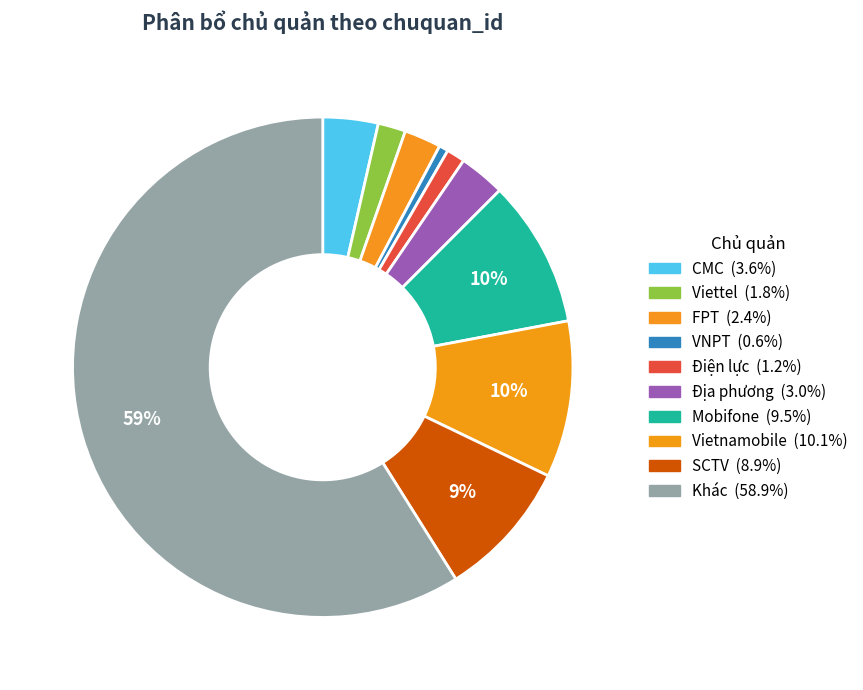

Does Khác represent more than half of the total?

Yes